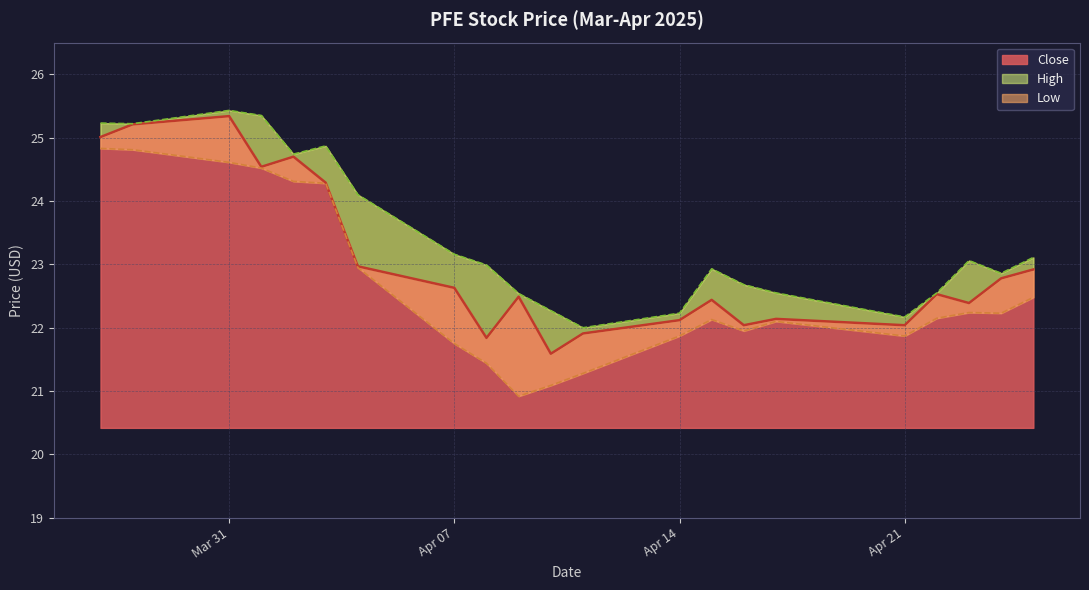

How many values in the Close series are below 22?

3